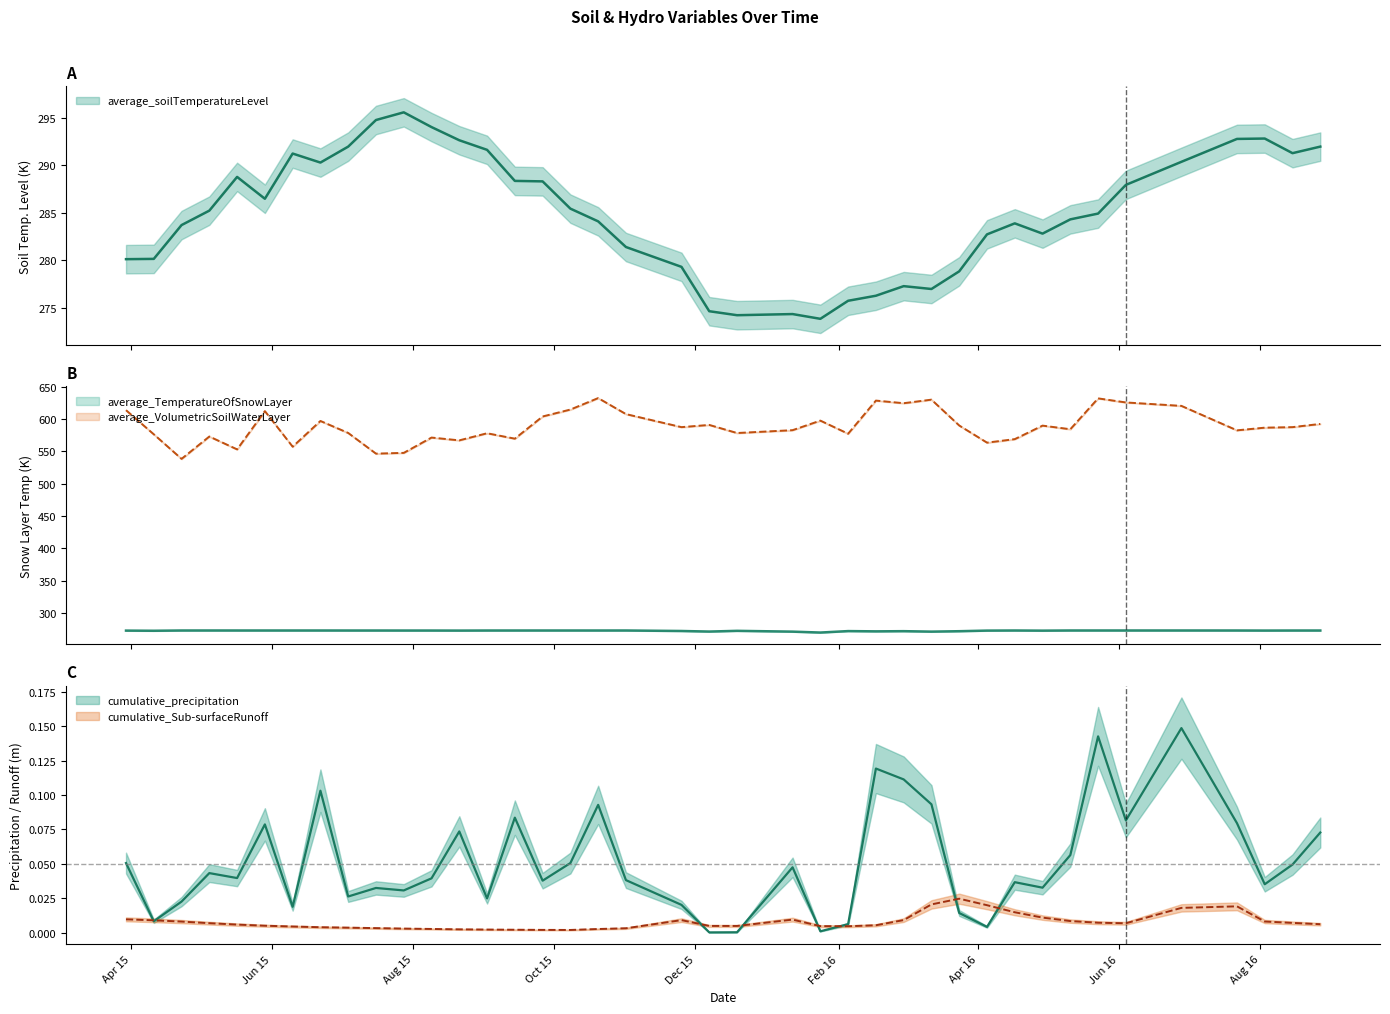

How many lines are shown in the chart?

5